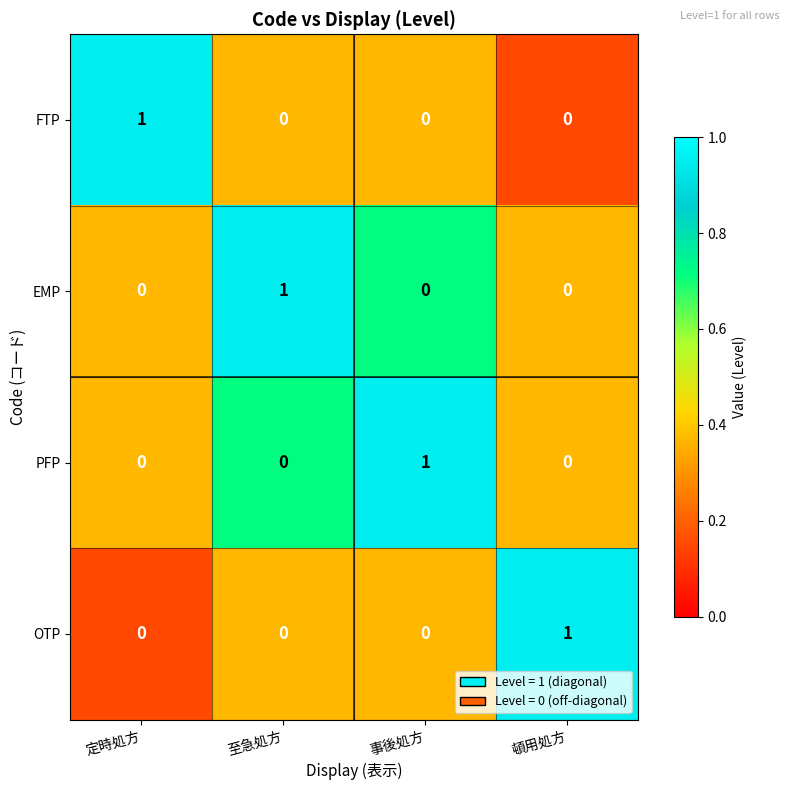

The value of PFP at 頓用処方 is -1. True or false?

False